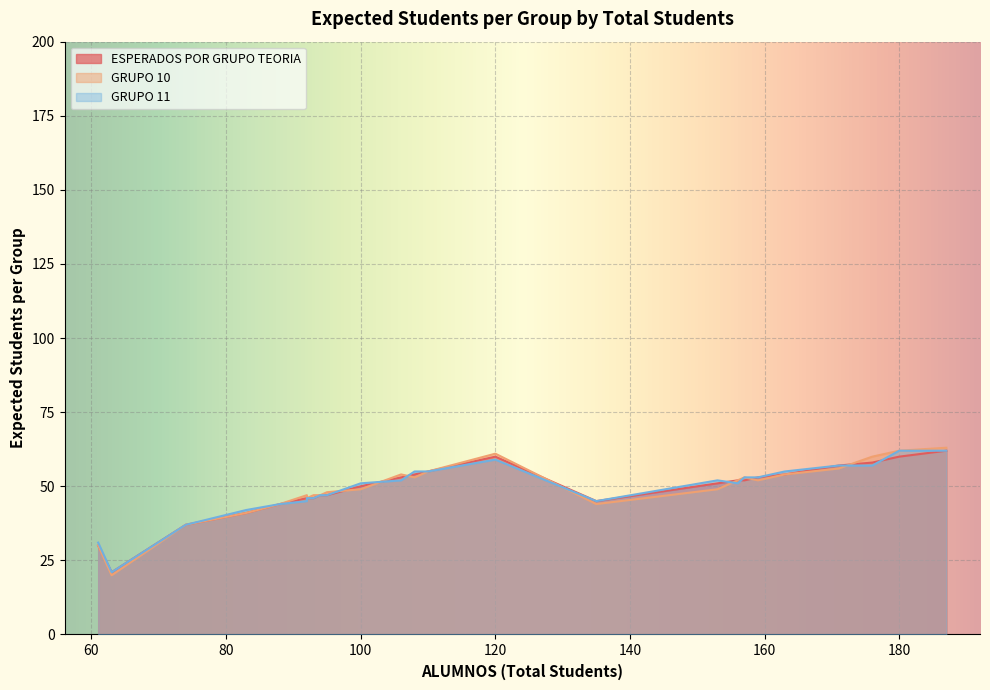

What is the sum of all ESPERADOS POR GRUPO TEORIA values?

1268